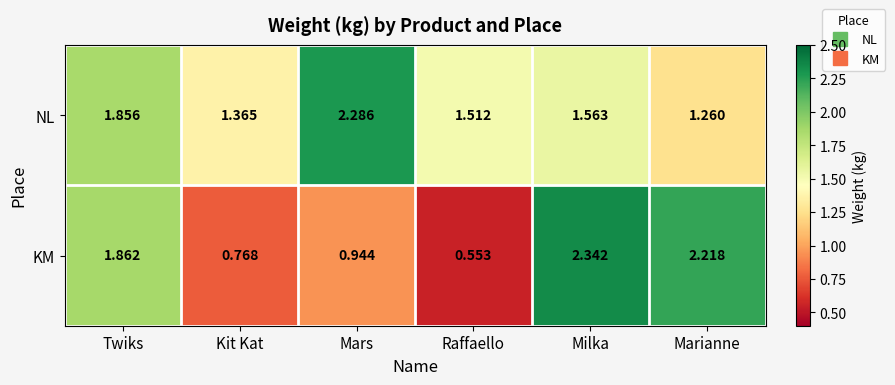

Which label corresponds to the largest value in the chart?

Milka